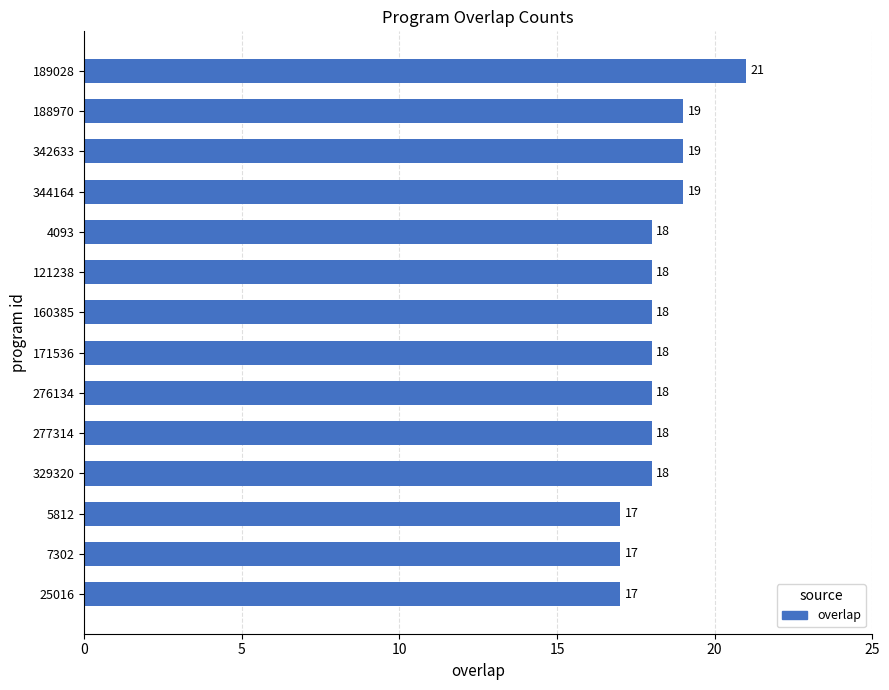

Read the value at 342633.

19